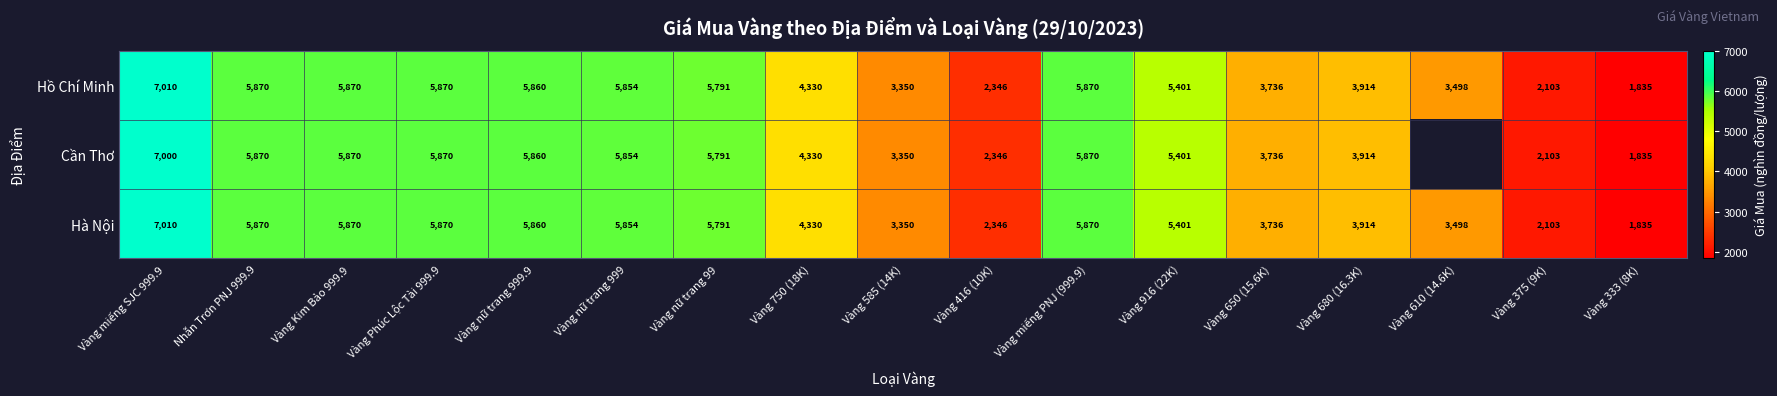

How many values in the Hà Nội series are below 5401?

8